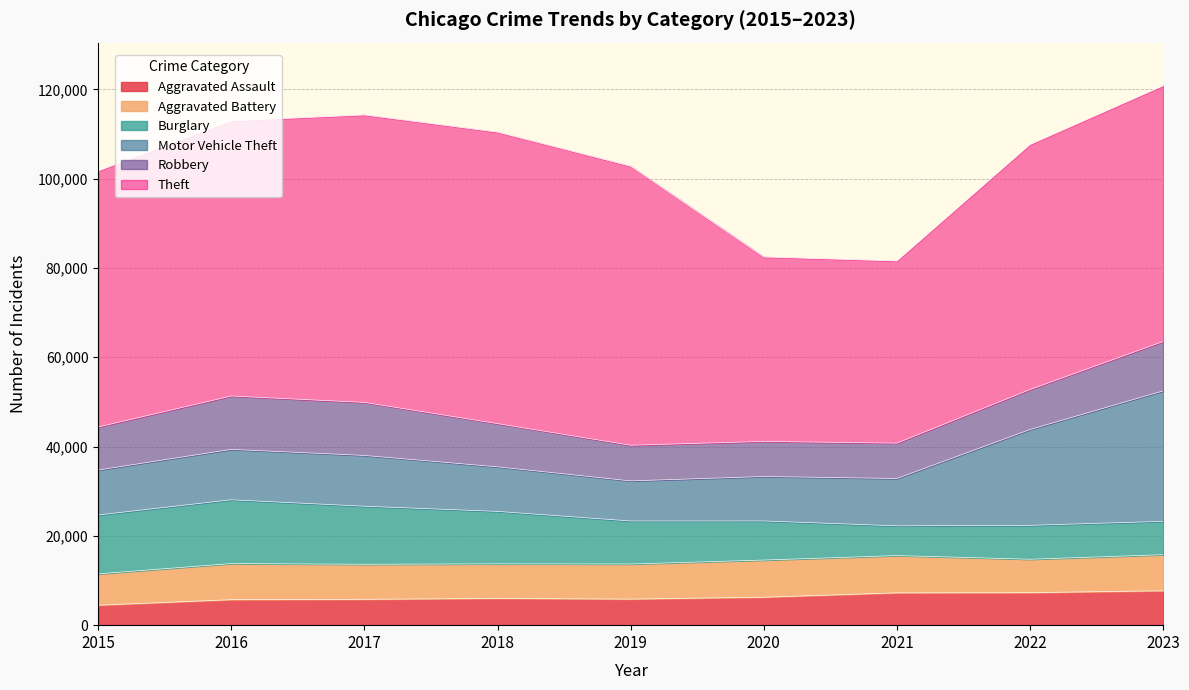

True or false: Motor Vehicle Theft and Aggravated Battery intersect in this chart.

False